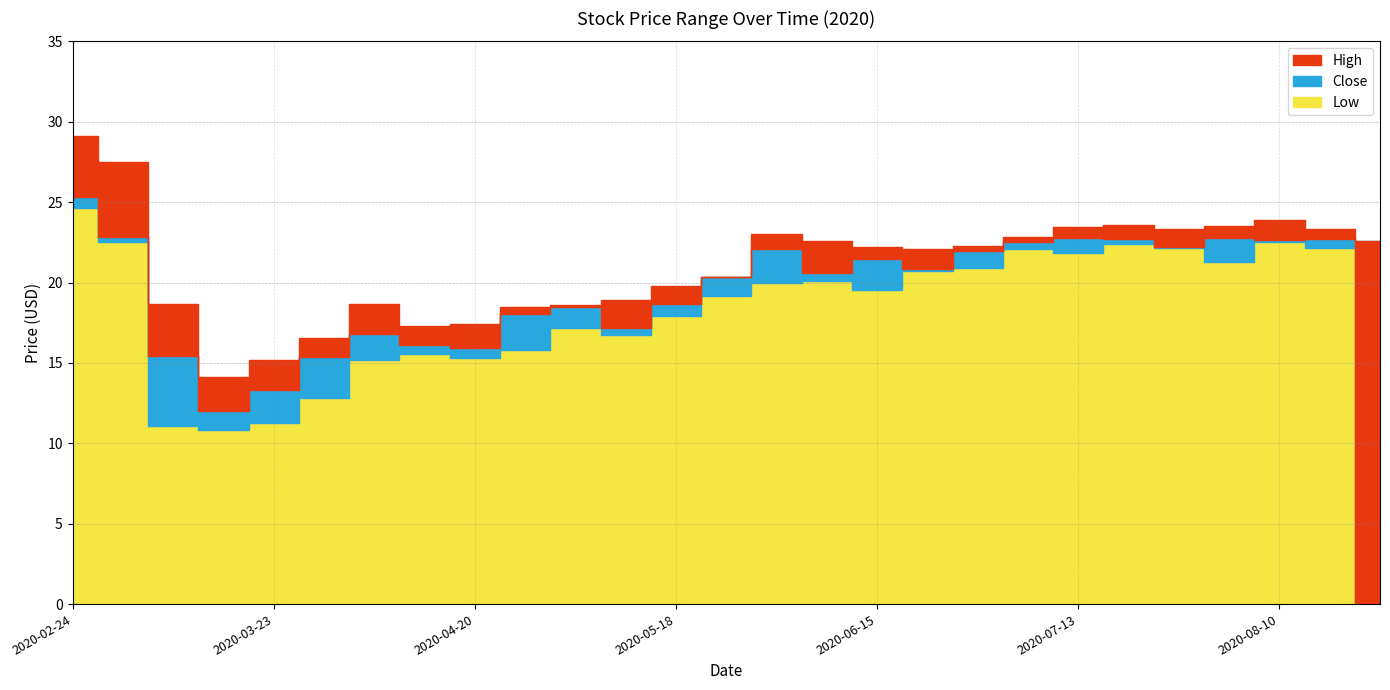

Which has a higher value, 2020-04-06 or 2020-08-17?

2020-08-17